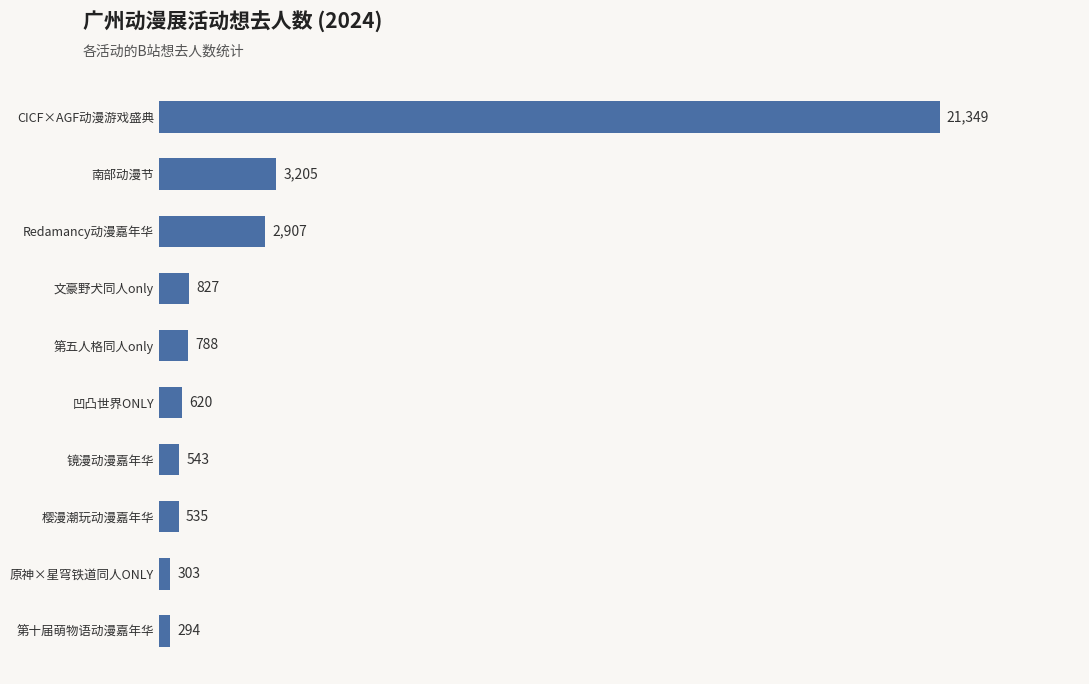

How many series are shown in this chart?

1